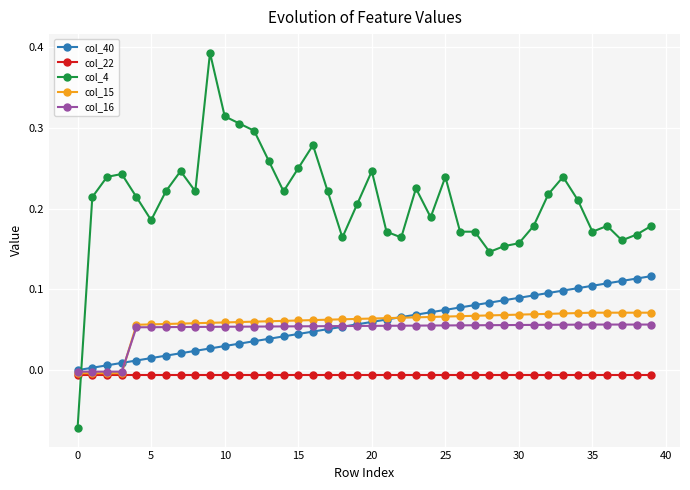

Which series has the largest range (max minus min)?

col_4